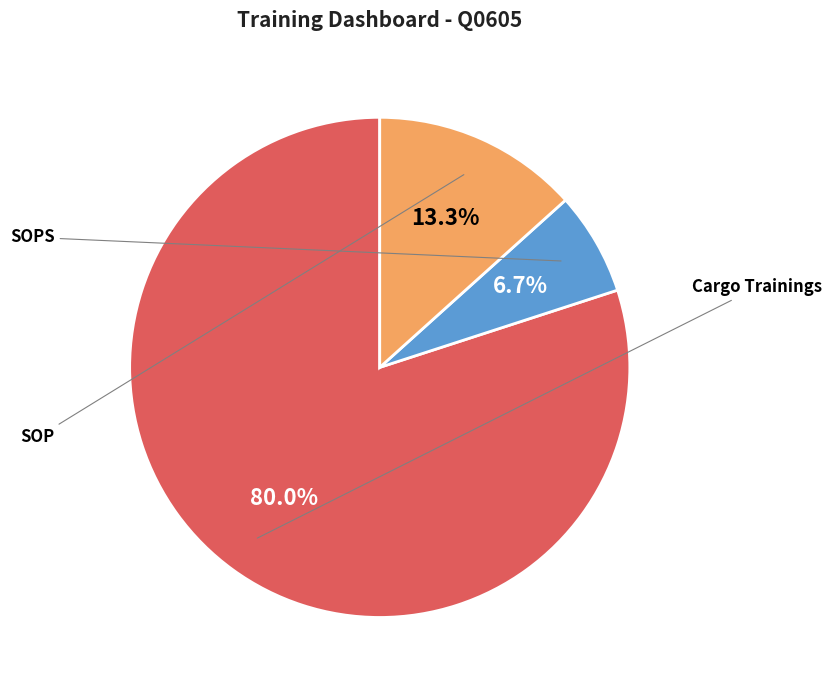

How many slices are in this pie chart?

3